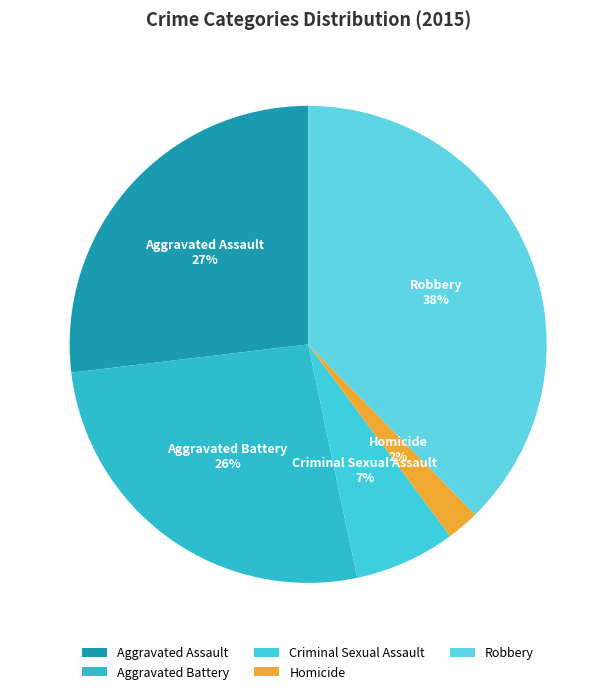

Is the sum of Robbery and Aggravated Assault greater than half?

Yes